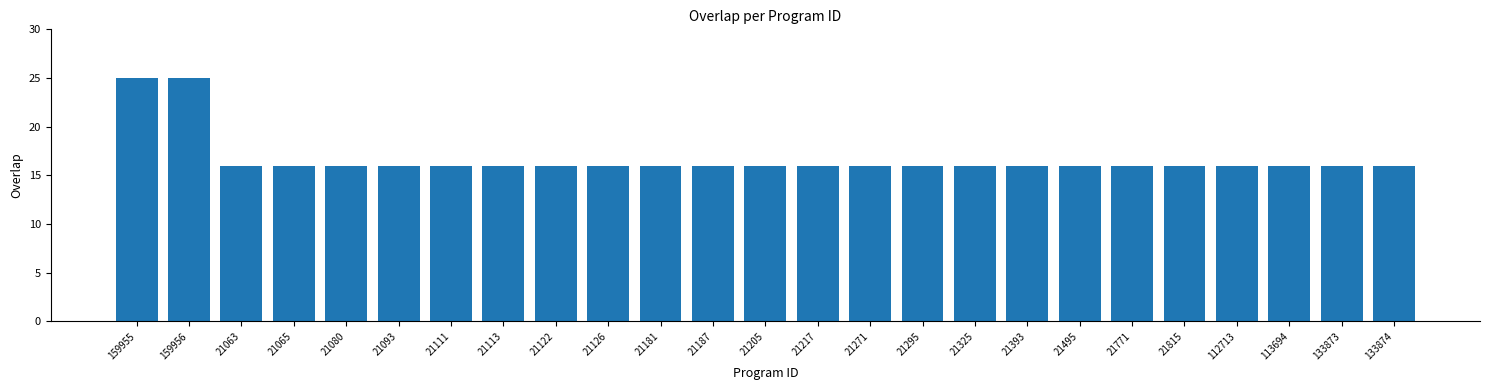

The value at 21063 is 16. True or false?

True